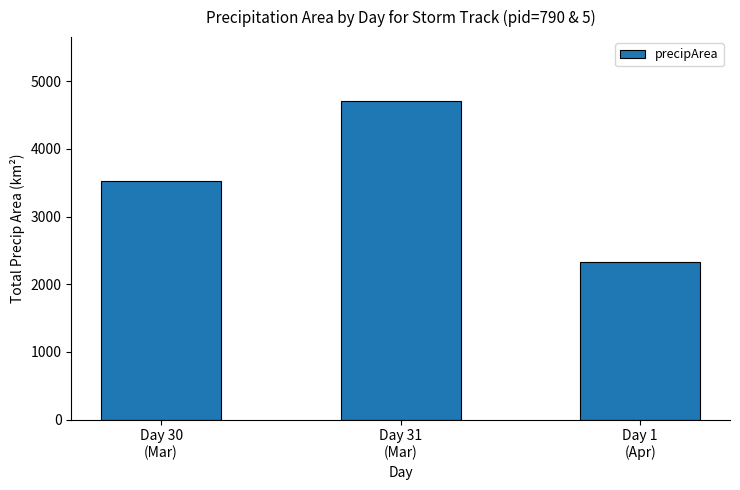

List the labels in order of value, largest first.

Day 31
(Mar), Day 30
(Mar), Day 1
(Apr)